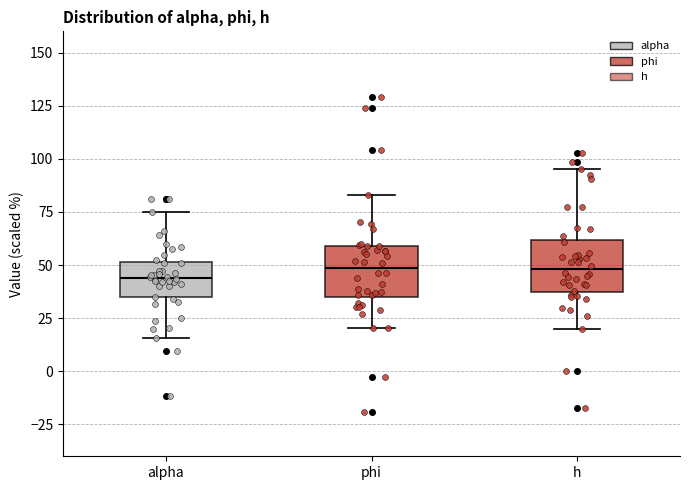

Reading left to right, read every box against the y-axis: the position of its median line, the range the box covers, and the ends of its whiskers. The values are not printed on the chart, so give them approximately, as read against the axis.

alpha: median 45, box 35 to 50, whiskers 15 to 75
phi: median 50, box 35 to 60, whiskers 20 to 85
h: median 50, box 35 to 60, whiskers 20 to 95